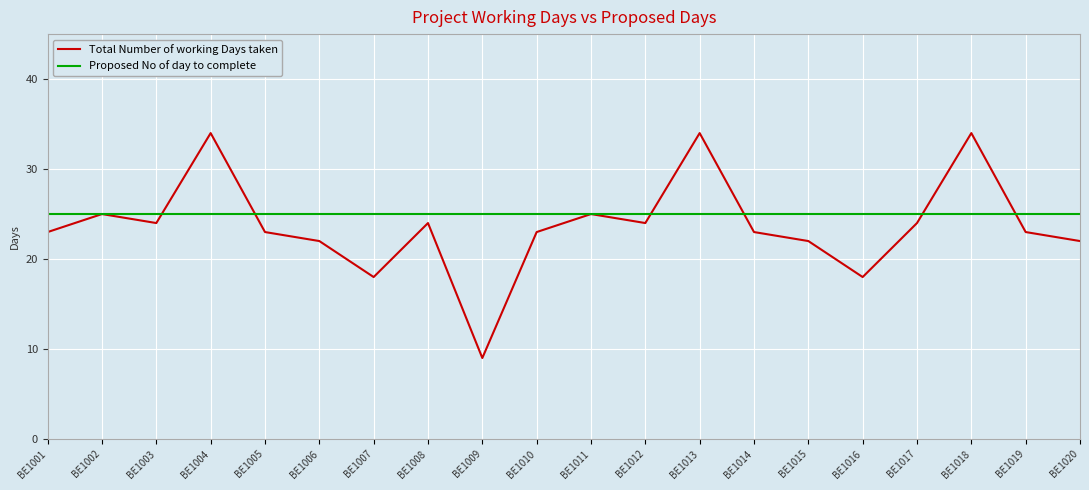

True or false: Total Number of working Days taken has more than 2 interior local peaks.

True